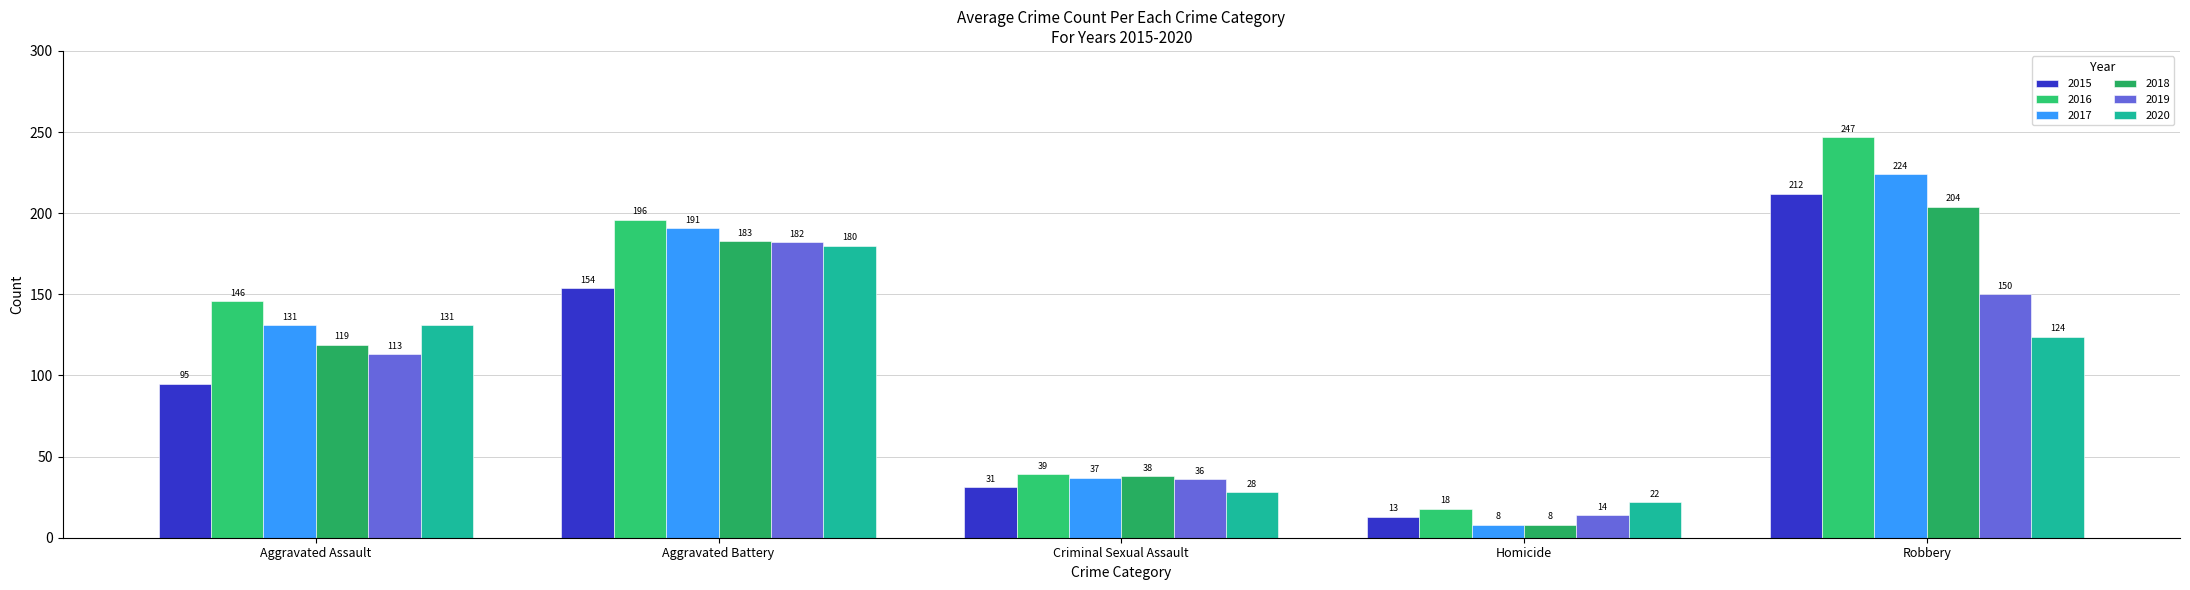

At how many categories does at least one series exceed 197?

1